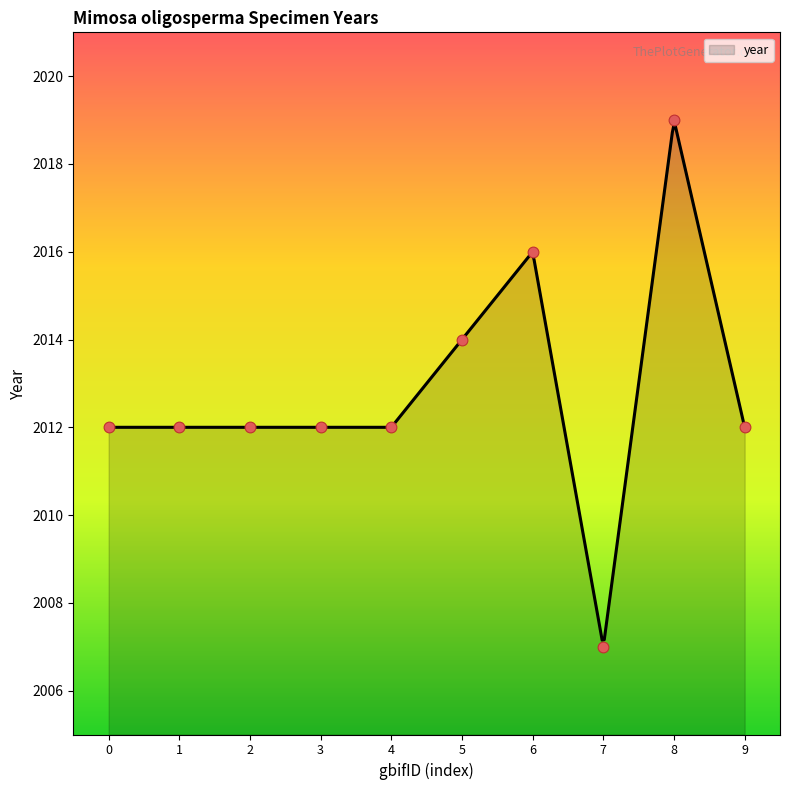

What is the minimum value for year?

2007.2